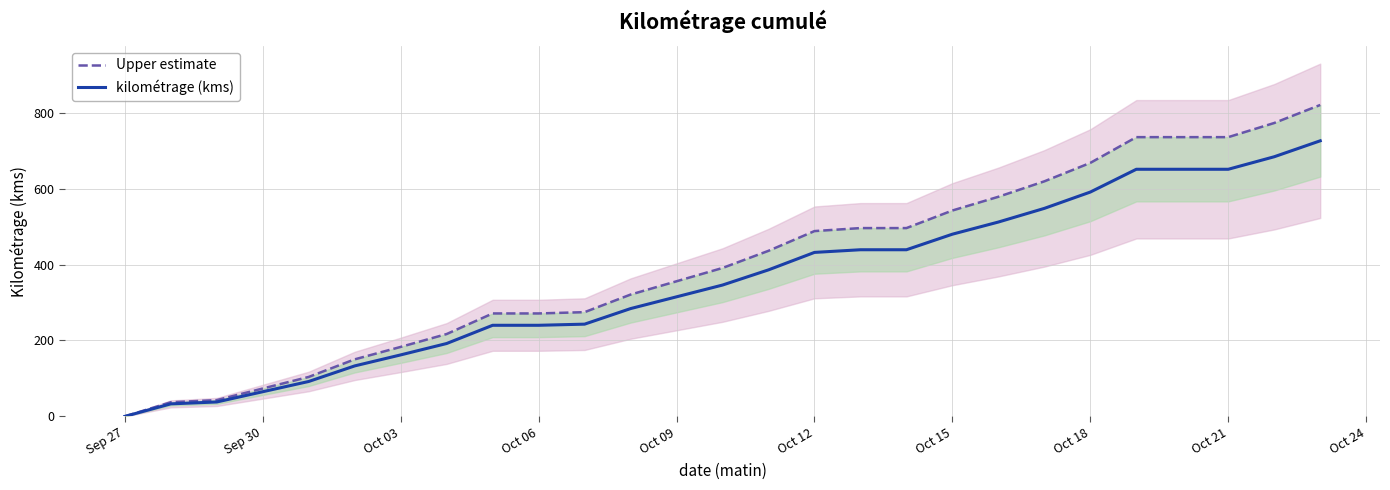

True or false: kilométrage (kms) and Upper estimate cross at least once.

False